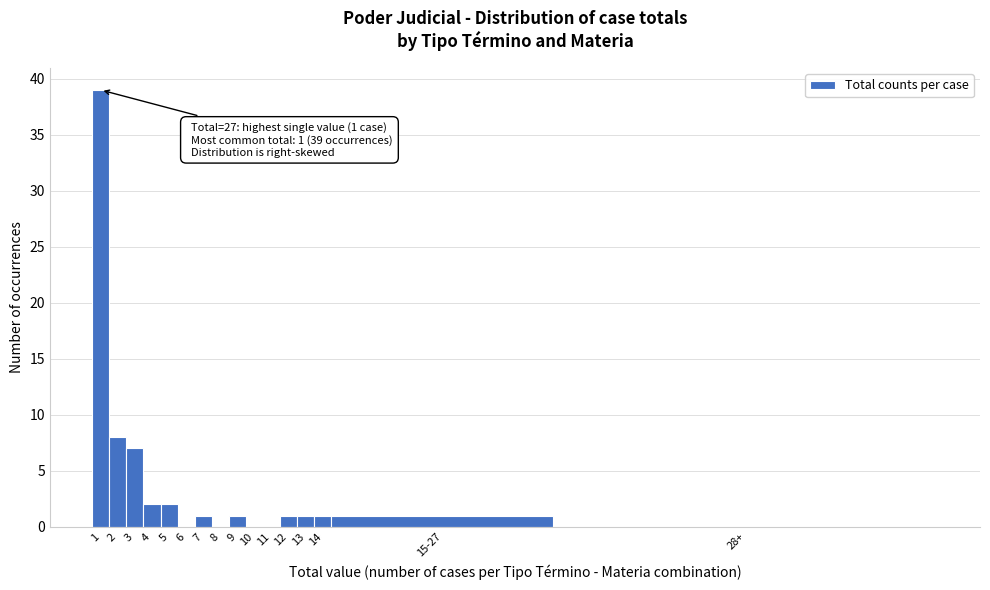

Reading left to right, transcribe all the data shown in this chart.

1=39	2=8	3=7	4=2	5=2	6=0	7=1	8=0	9=1	10=0	11=0	12=1	13=1	14=1	15-27=1	28+=0